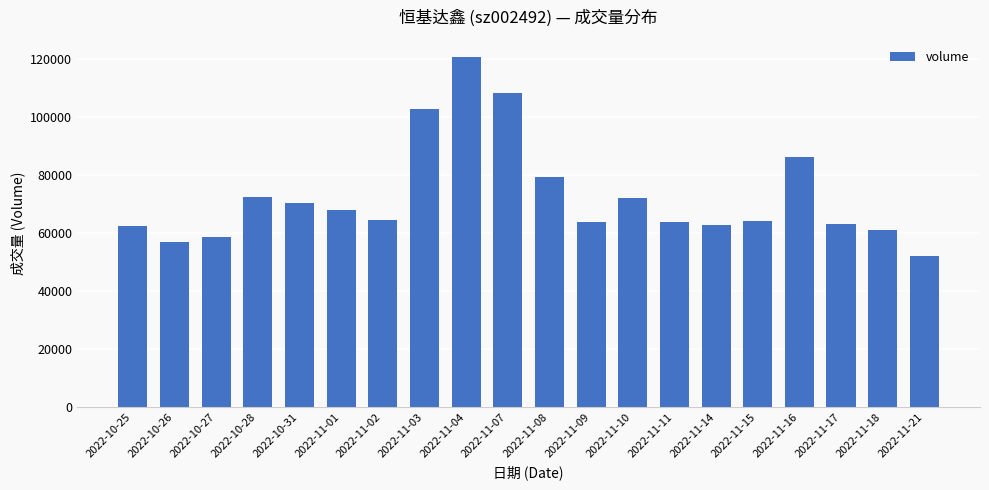

The value at 2022-11-18 is 61012. True or false?

True